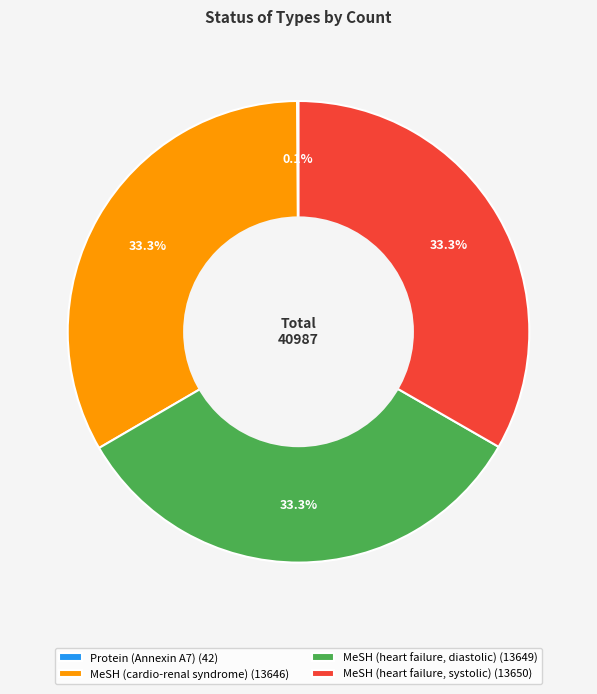

Is the sum of MeSH (cardio-renal syndrome) (13646) and MeSH (heart failure, diastolic) (13649) greater than half?

Yes